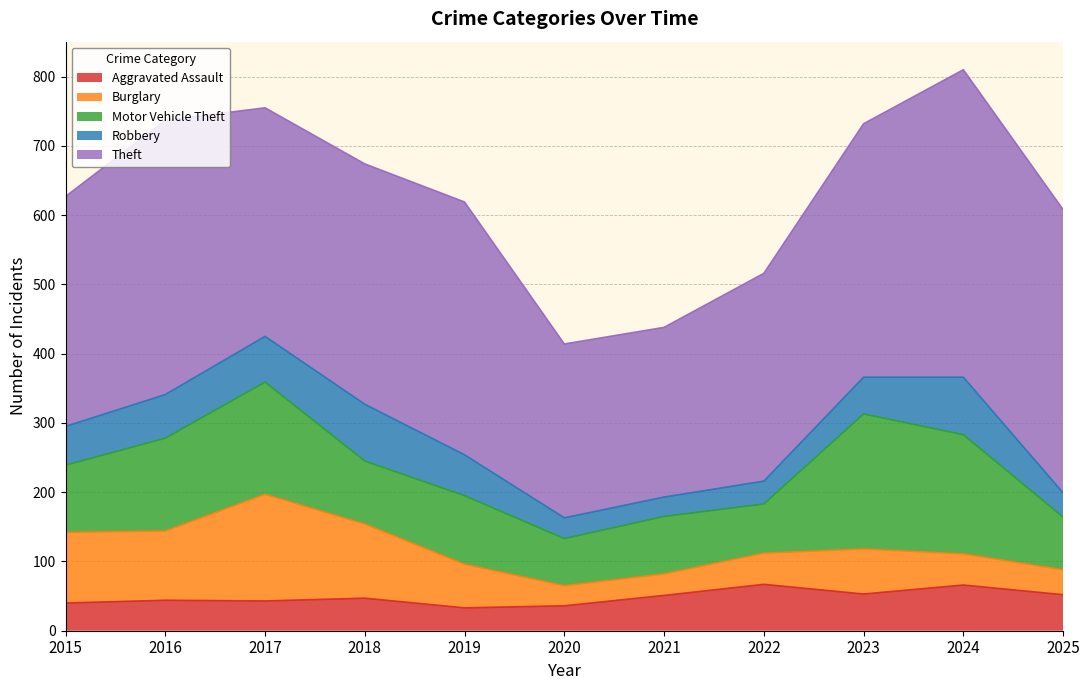

At which category does Robbery reach its first local valley?

2021